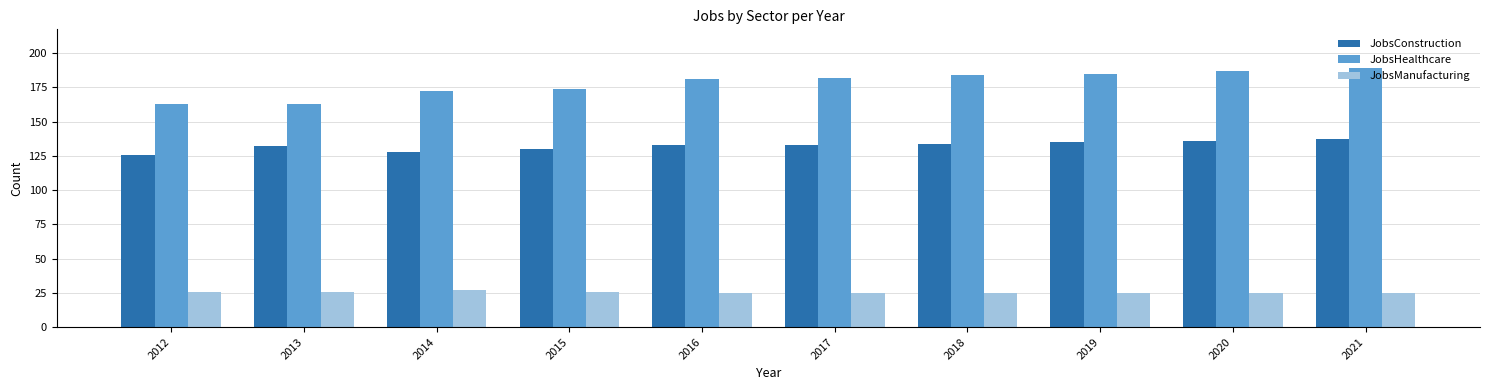

Reading left to right, transcribe all the data shown in this chart.

JobsConstruction: 2012=126	2013=132	2014=128	2015=130	2016=133	2017=133	2018=134	2019=135	2020=136	2021=137
JobsHealthcare: 2012=163	2013=163	2014=172	2015=174	2016=181	2017=182	2018=184	2019=185	2020=187	2021=189
JobsManufacturing: 2012=26	2013=26	2014=27	2015=26	2016=25	2017=25	2018=25	2019=25	2020=25	2021=25